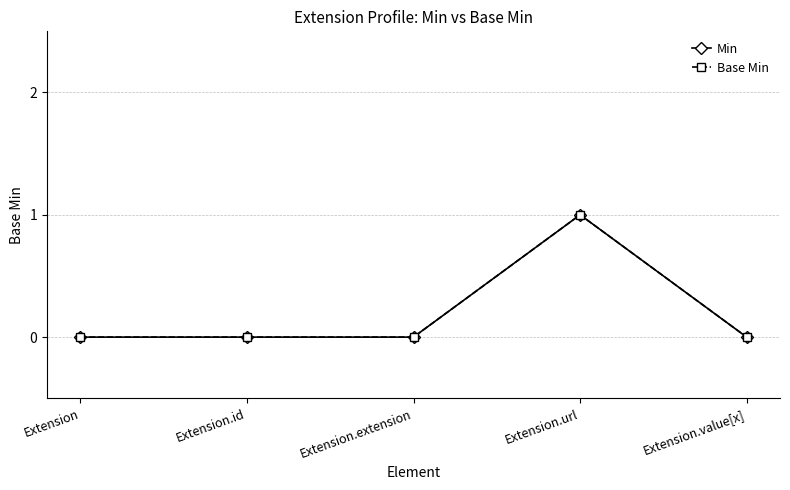

What is the label of the 2nd point from the left?

Extension.id